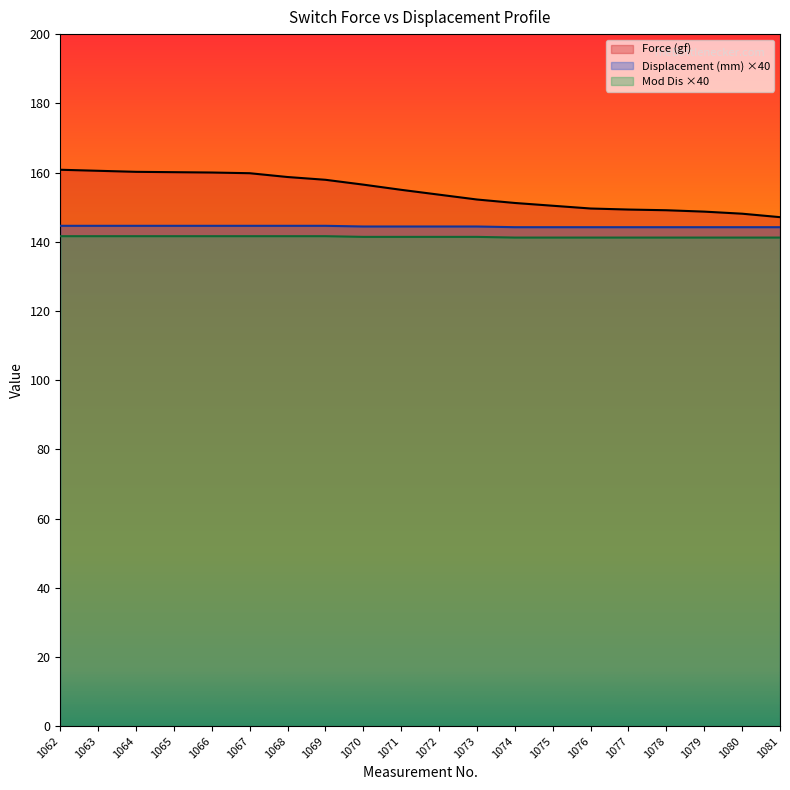

True or false: Displacement (mm) and Force (gf) intersect in this chart.

False